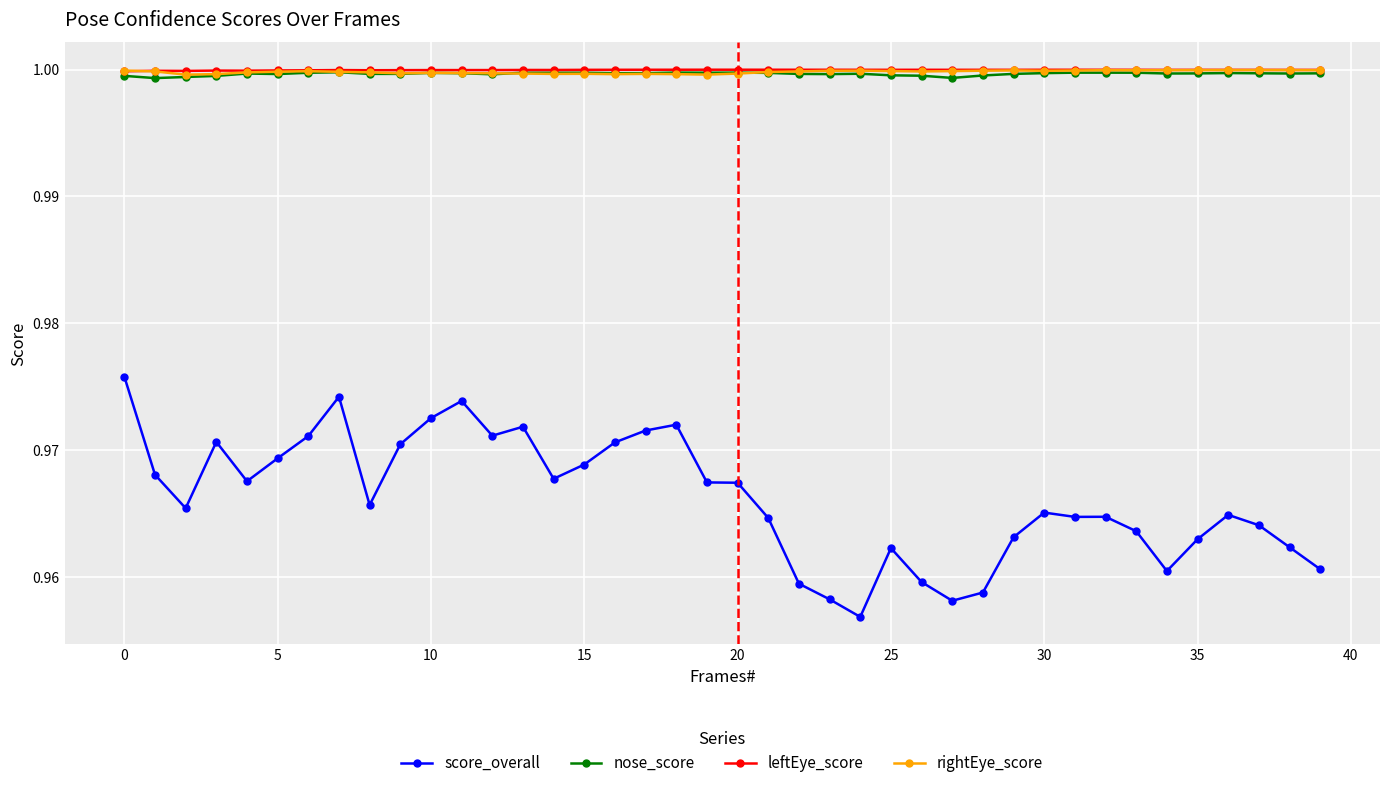

True or false: rightEye_score and score_overall cross at least once.

False